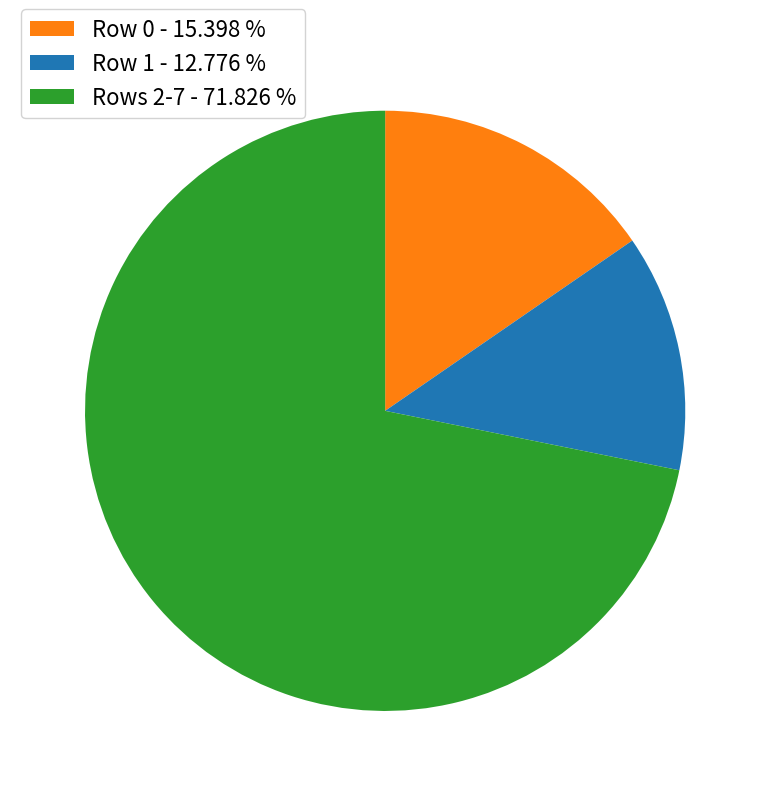

Which slice is the largest?

Rows 2-7 - 71.826 %